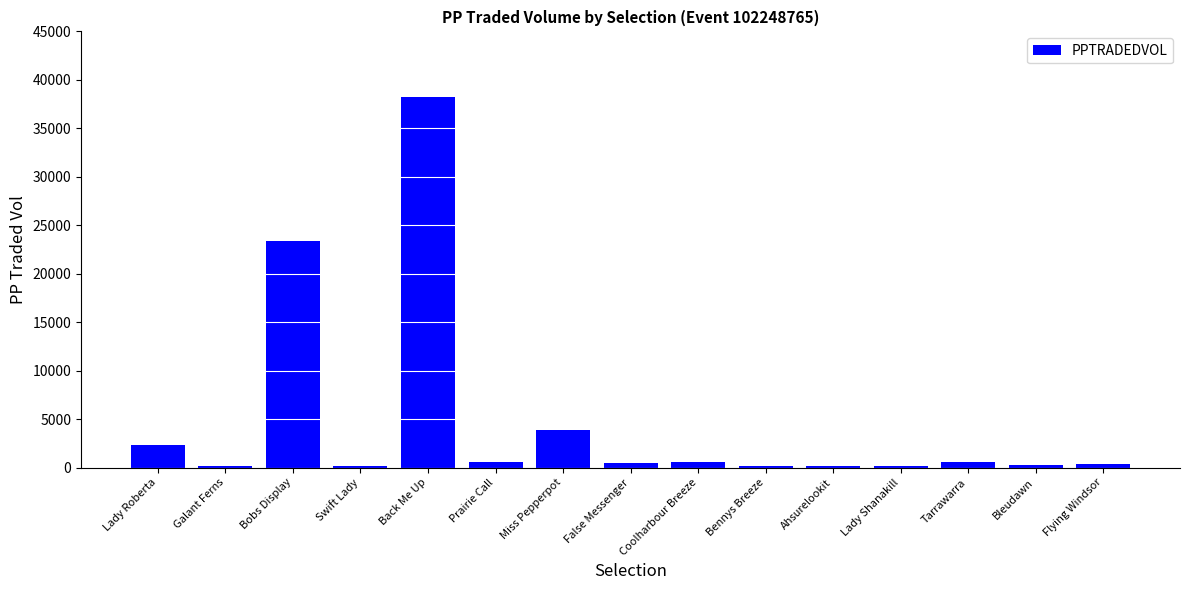

Between Back Me Up and Miss Pepperpot, which is larger?

Back Me Up